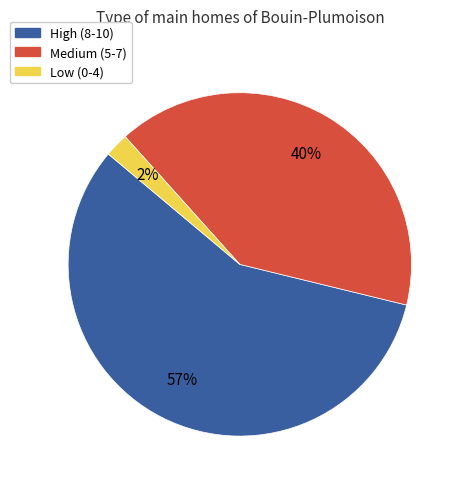

Does any single category account for the majority?

Yes